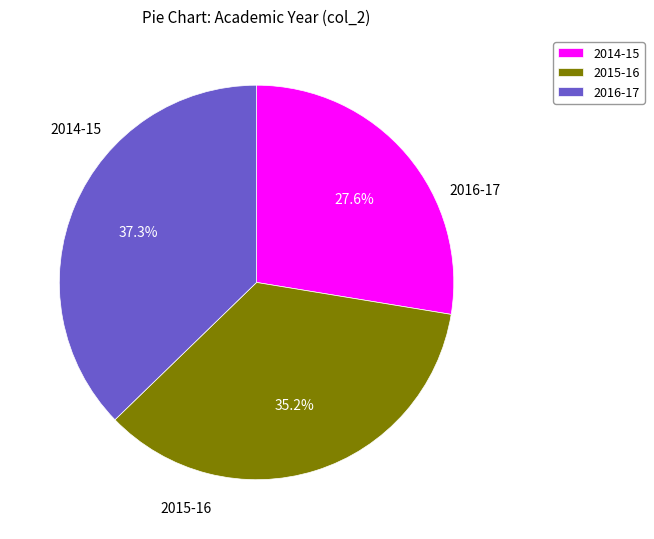

Approximately how many times larger is the value at 2016-17 compared to 2015-16?

1.1